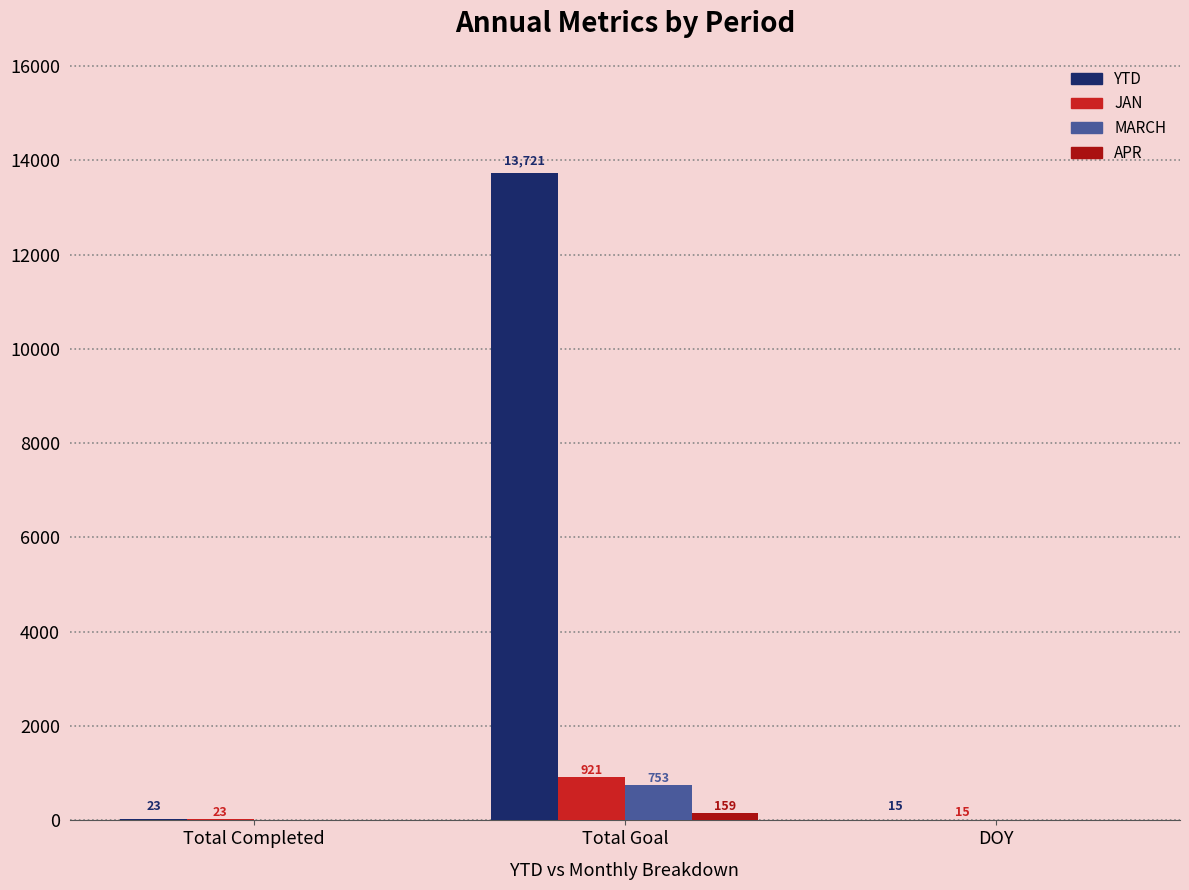

What is the highest value of the JAN series?

921